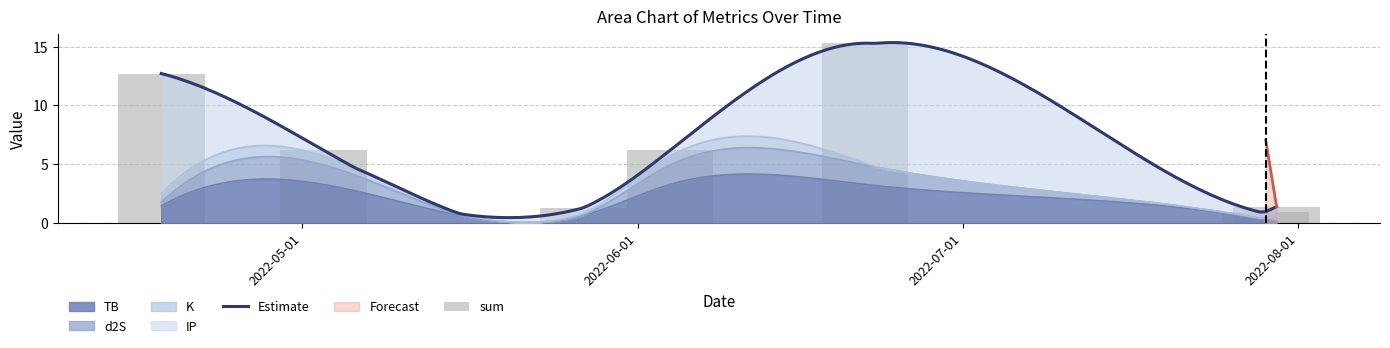

Is it true that IP equals 0.7 at 2022-05-27?

False